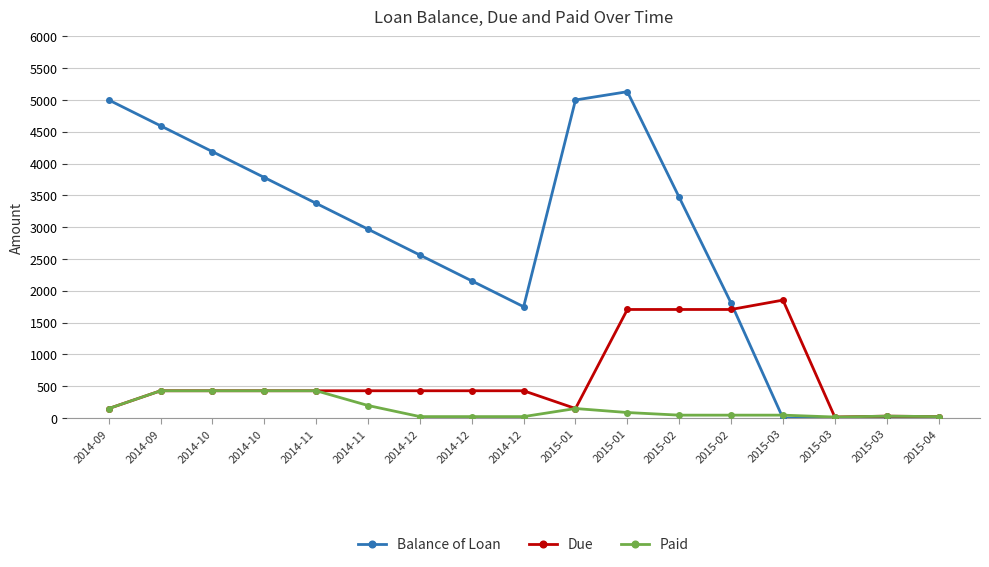

How many data points does each series have?

17